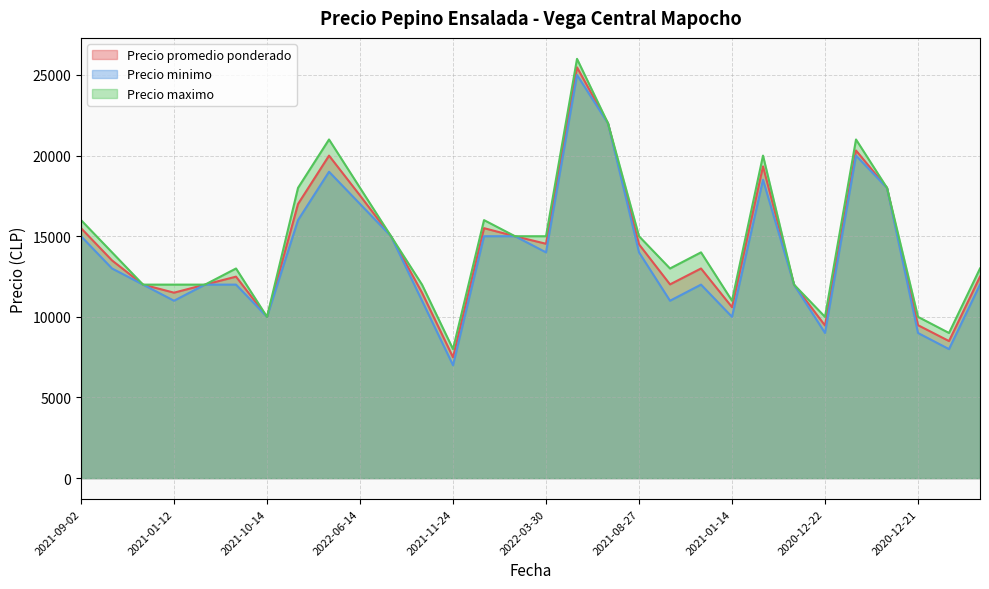

Does the chart have visible grid lines?

Yes